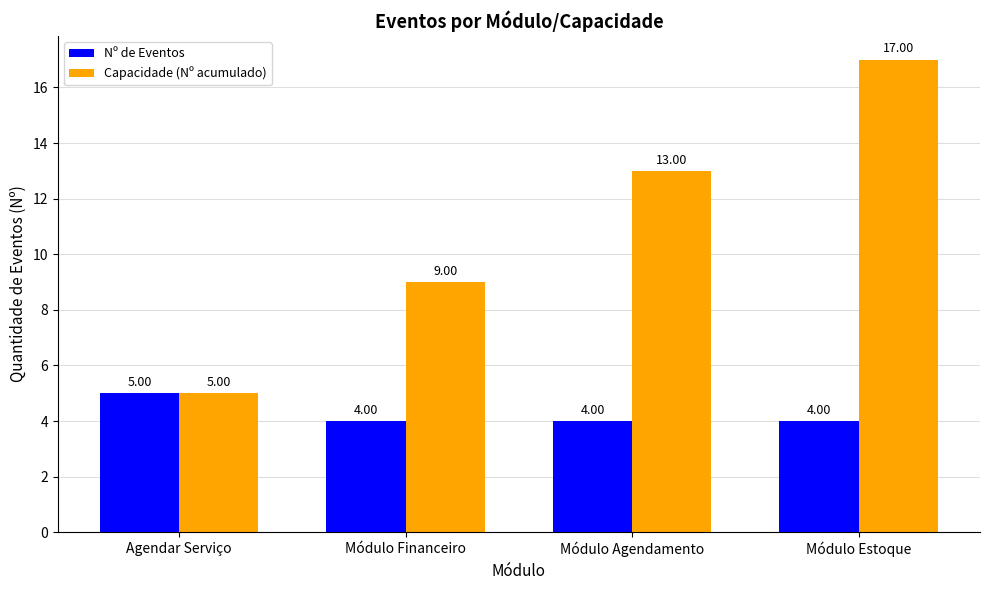

How many bars are there in total?

8